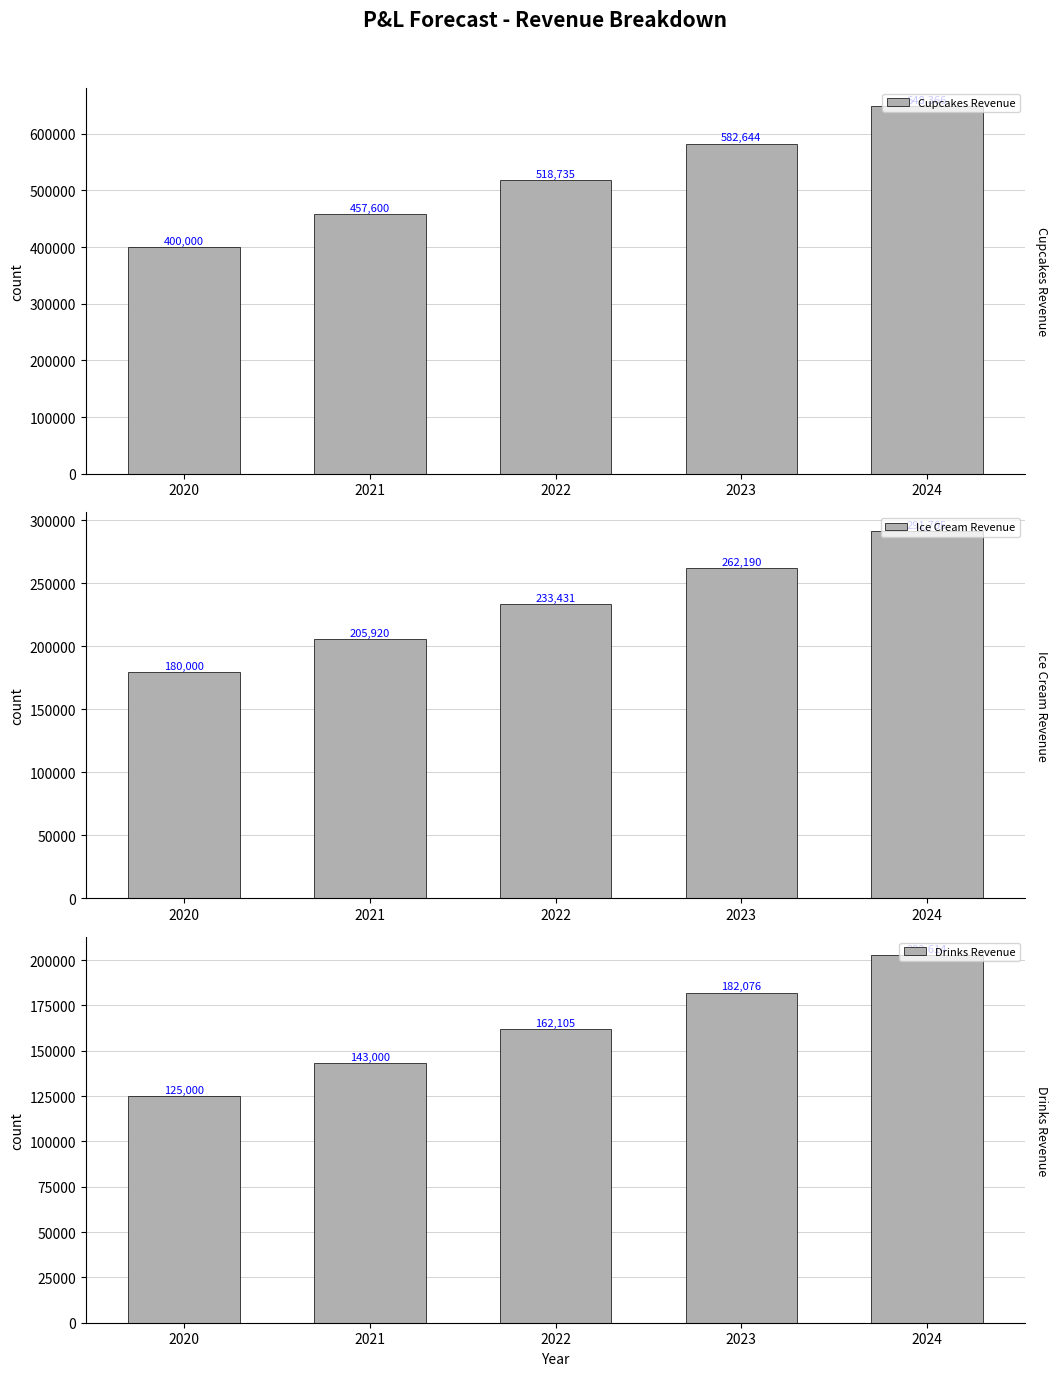

Which series changed the most between 2022 and 2024?

Cupcakes Revenue